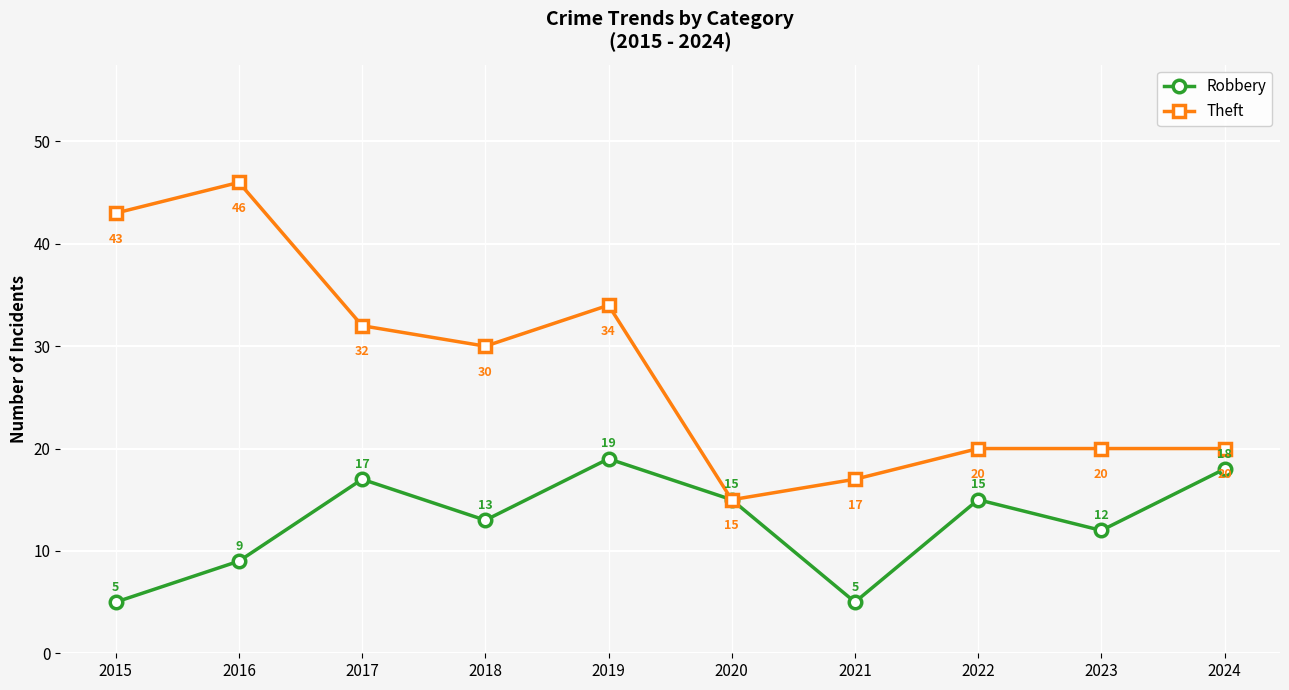

Rank the series at 2019 from highest to lowest value.

Theft, Robbery